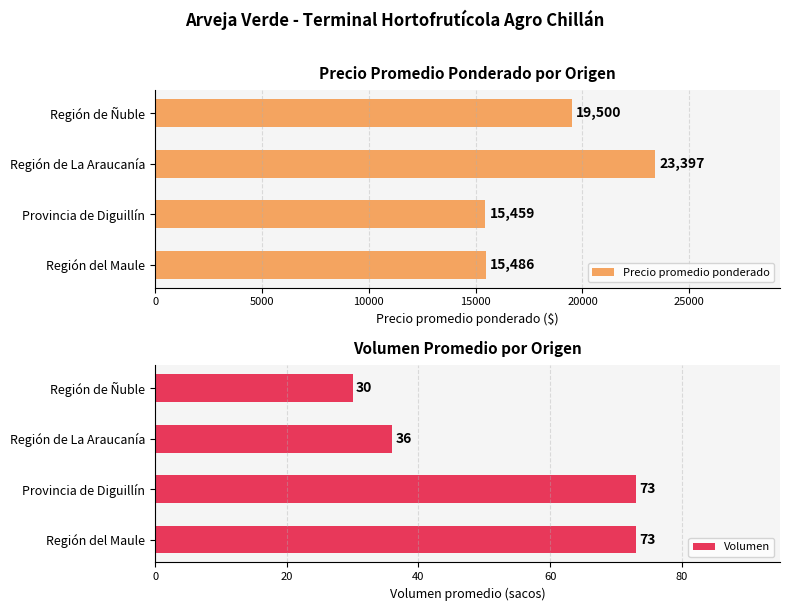

What is the difference between the maximum and minimum values in the Volumen series?

43